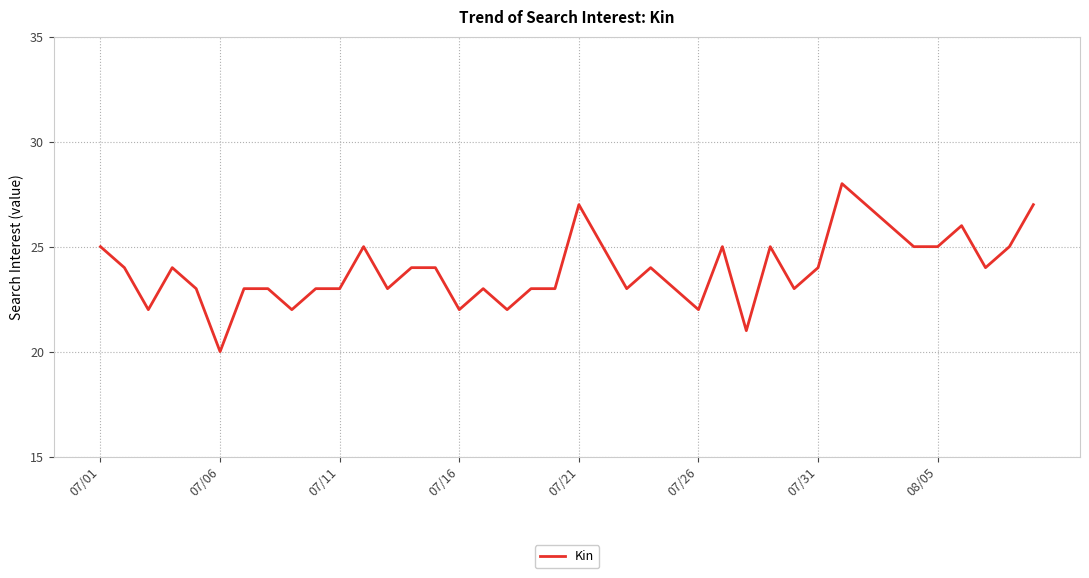

What is the difference between the maximum and minimum values?

8